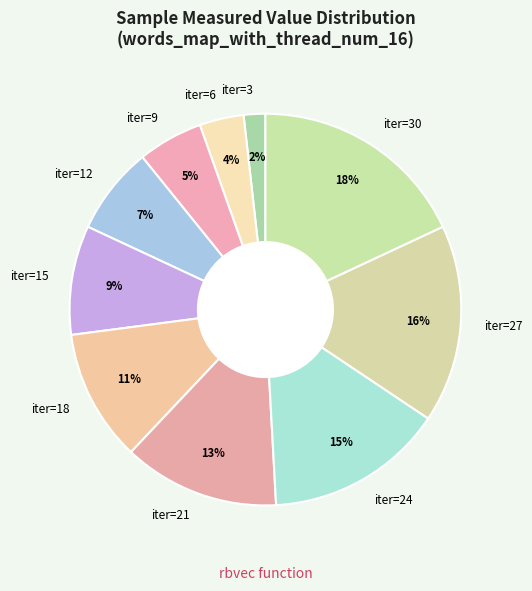

How many slices are in this pie chart?

10